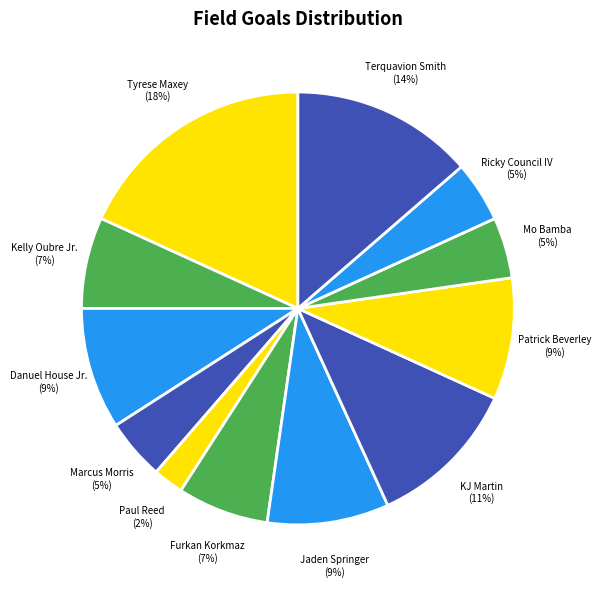

Which category has the biggest portion of the pie?

Tyrese Maxey